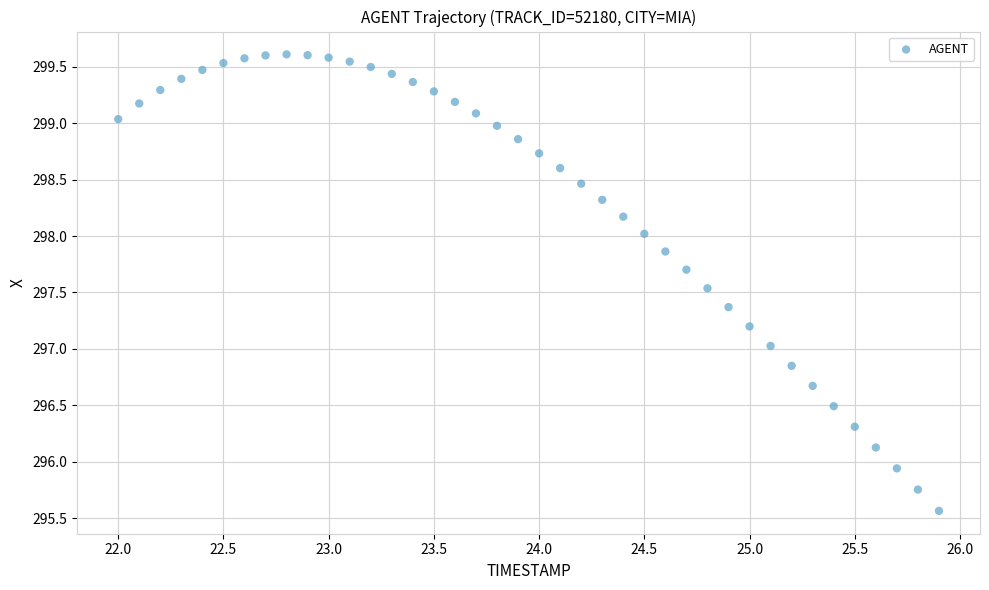

What is the range of X values (max minus min)?

3.9